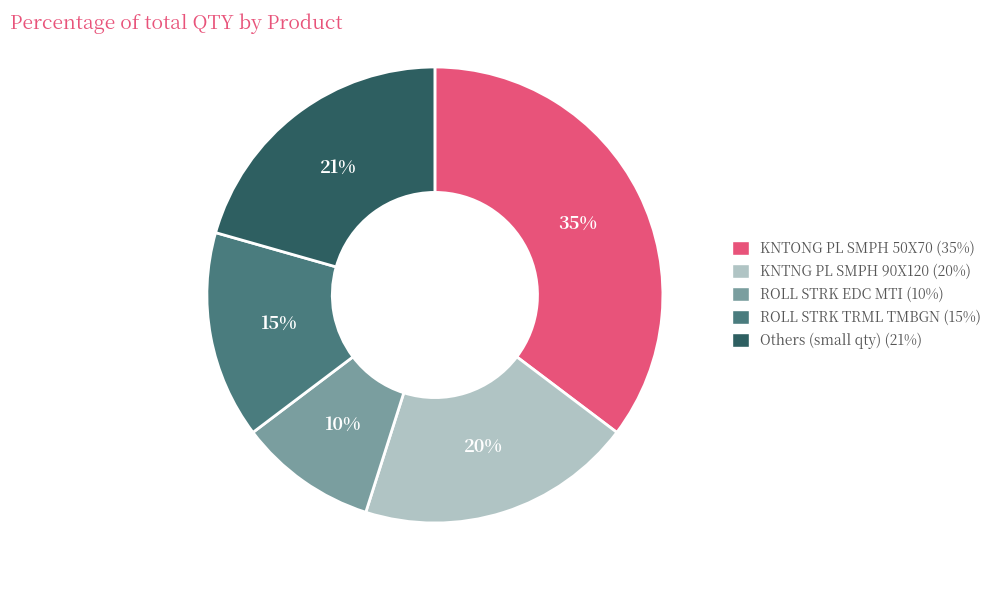

How many segments does this pie chart have?

5